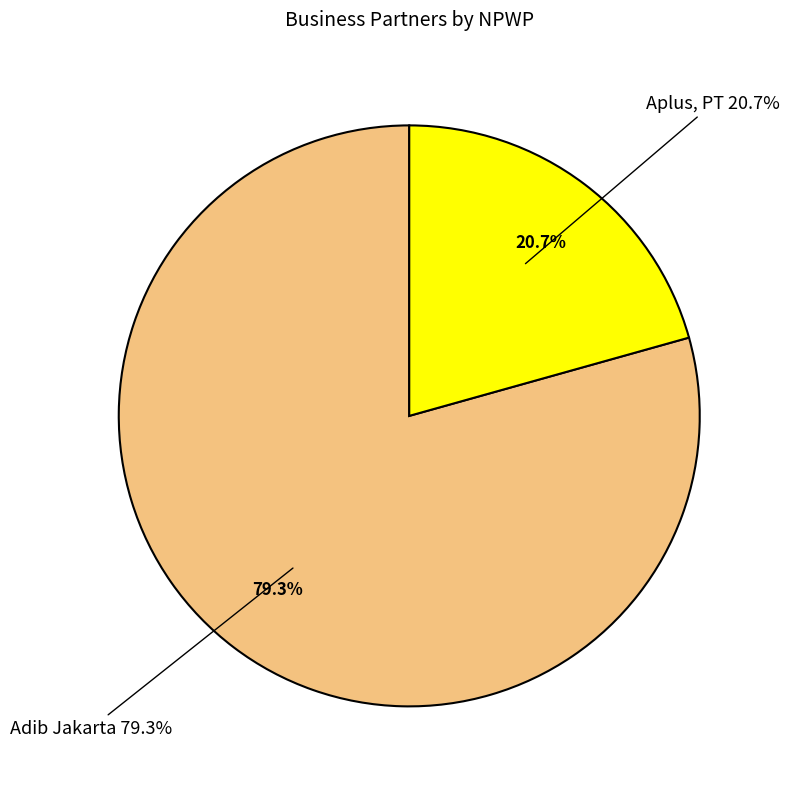

What percentage is NOT represented by Aplus, PT?

79.3%